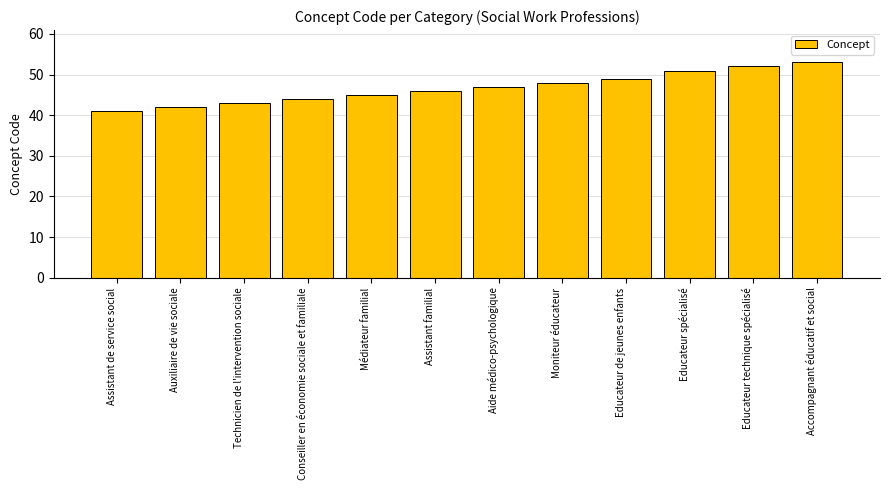

The value at Educateur spécialisé is 51. True or false?

True